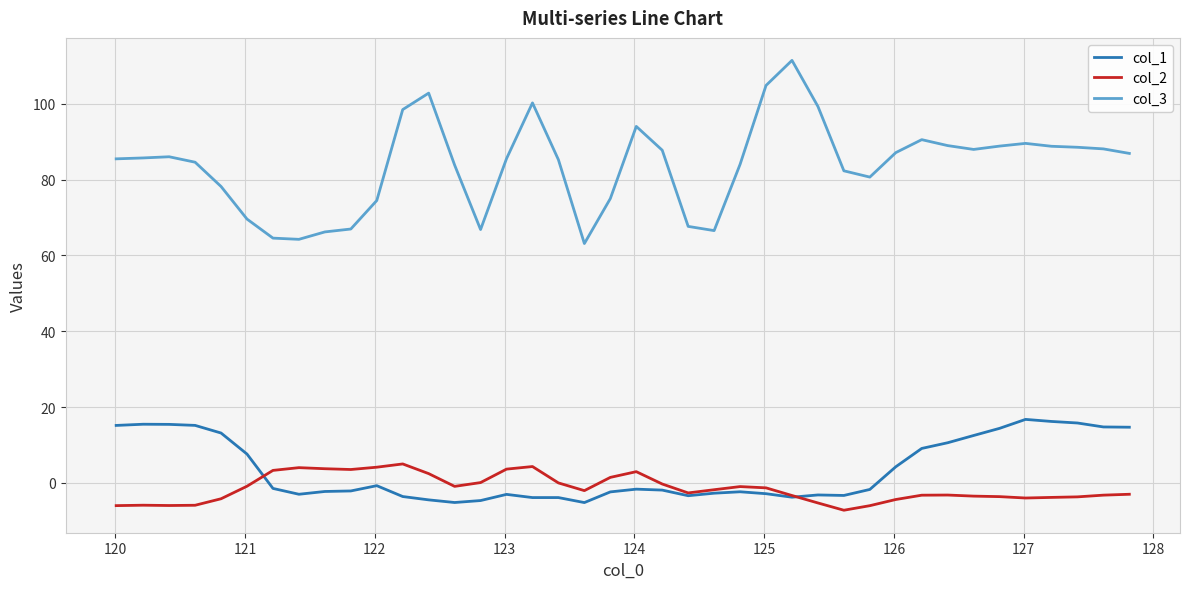

True or false: col_2 and col_3 cross at least once.

False